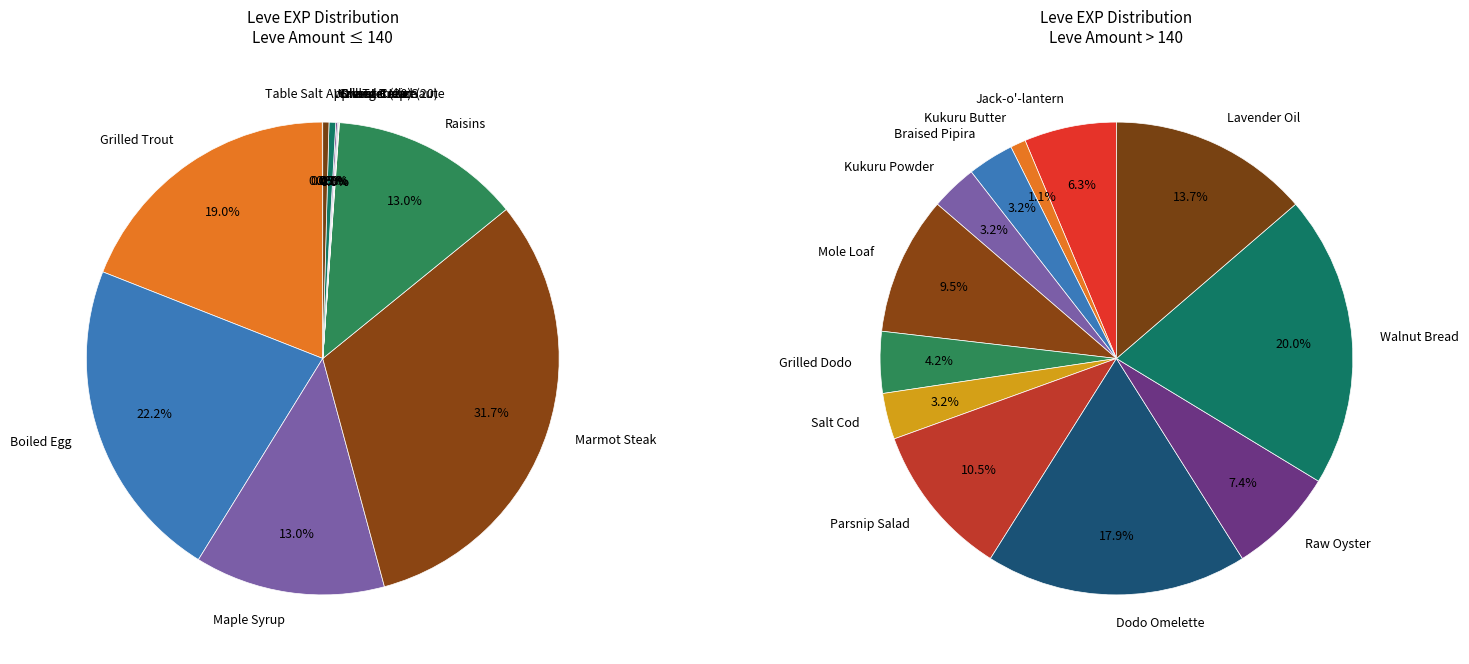

What is the change in value from Jack-o'-lantern to Orange Juice?

-4